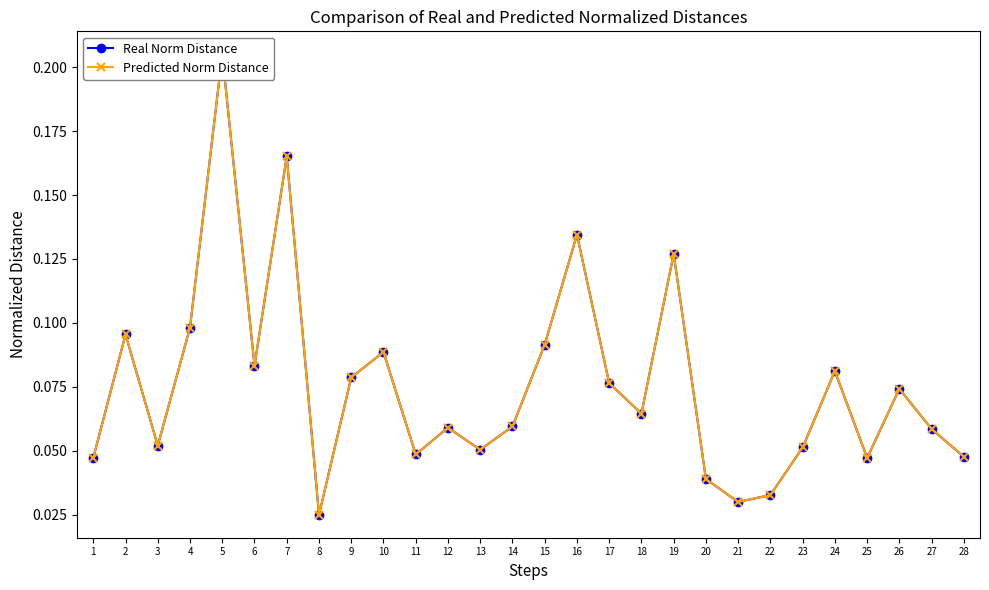

Which has a higher value, 4 or 11?

4